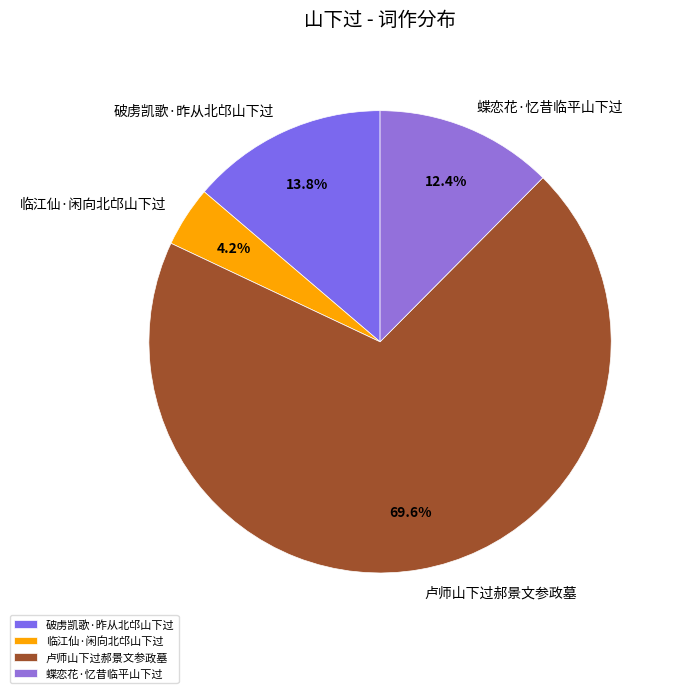

How much of the chart is everything except 卢师山下过郝景文参政墓?

30.4%